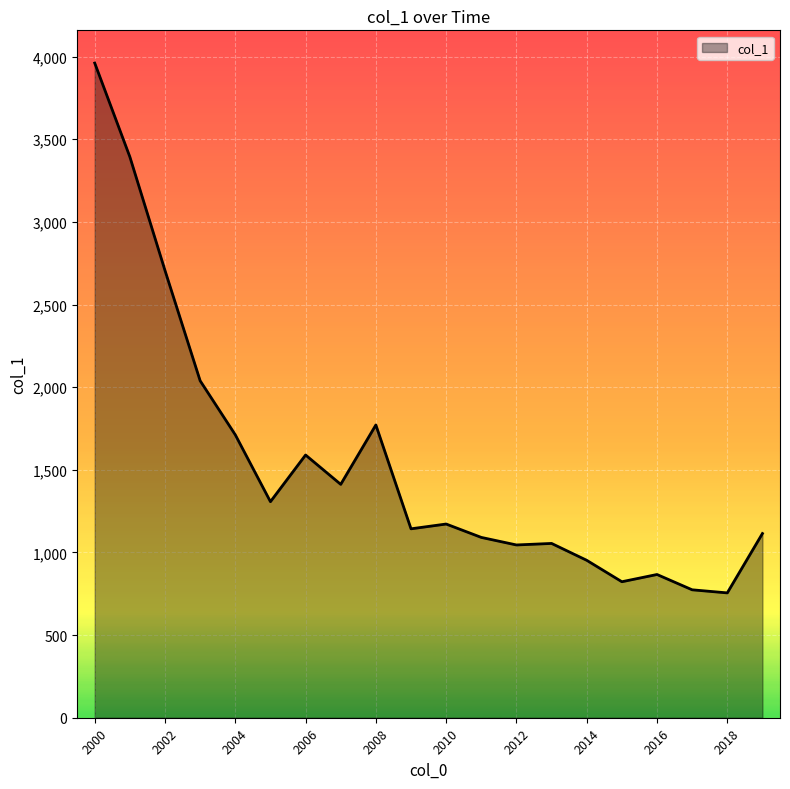

What is the difference between the maximum and minimum values?

3205.8